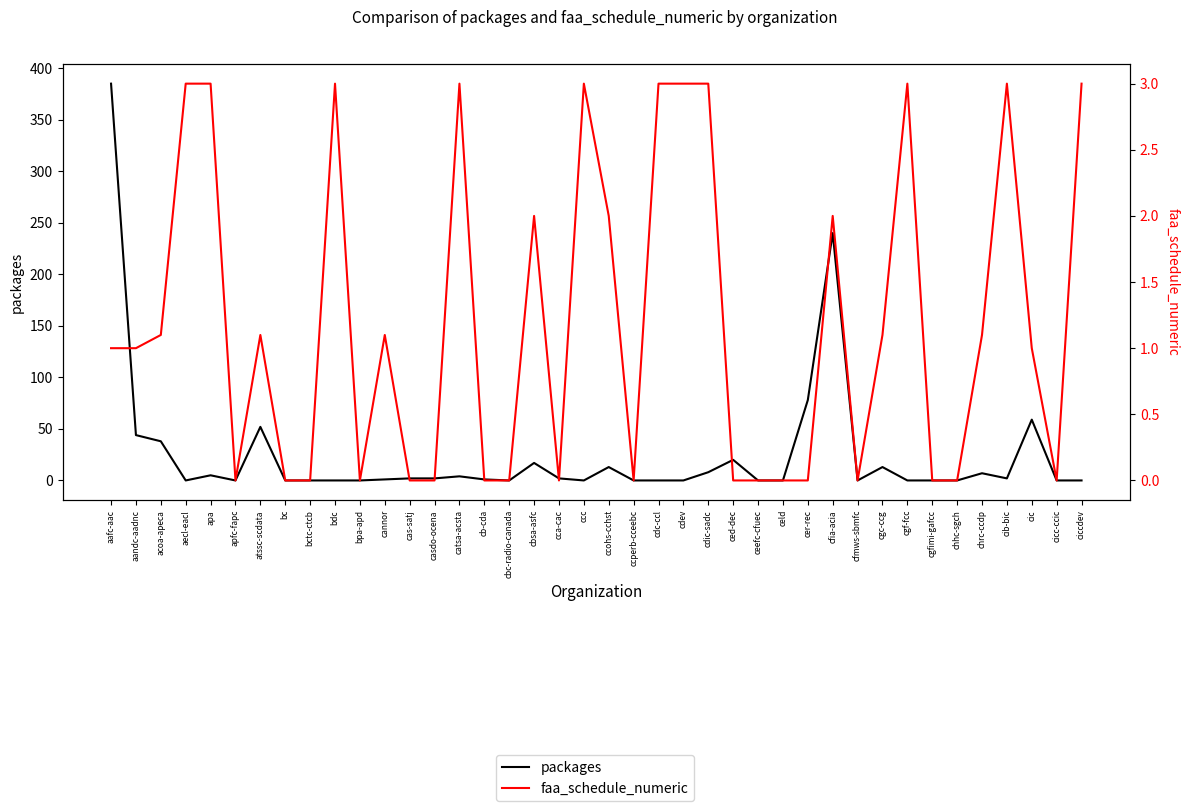

What is the average value of the packages series?

24.8